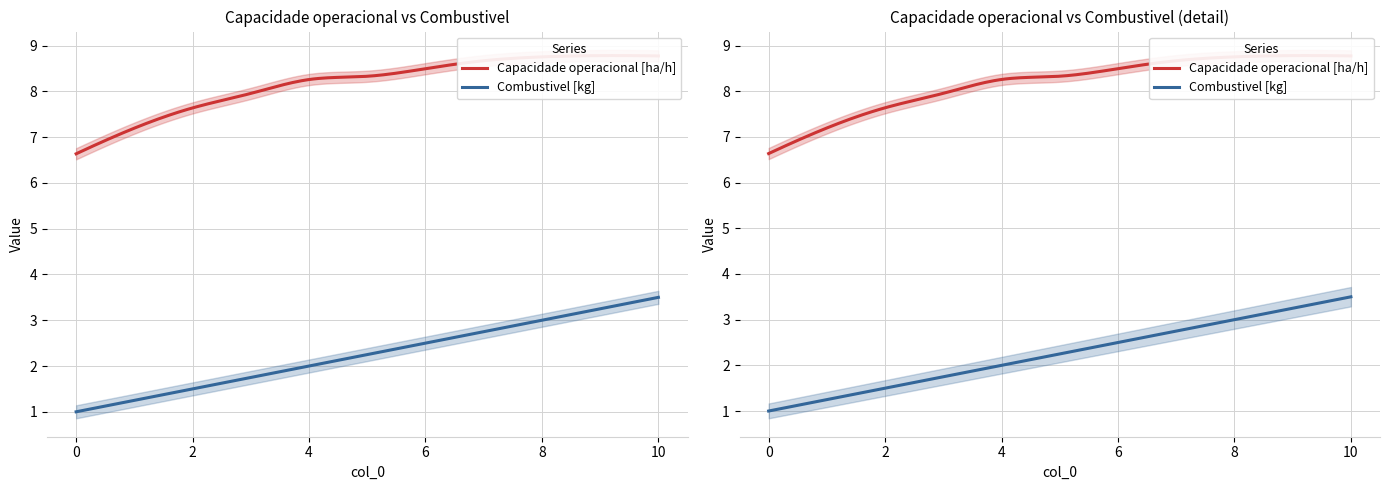

At which category does Capacidade operacional [ha/h] reach its first local peak?

9